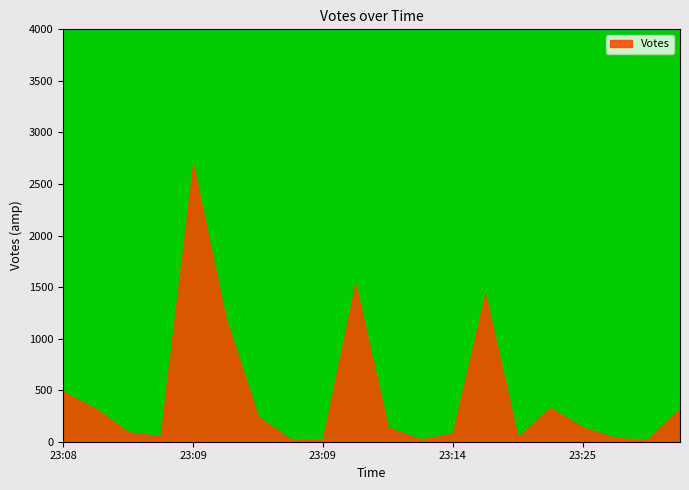

What is the difference between the maximum and minimum values?

2664